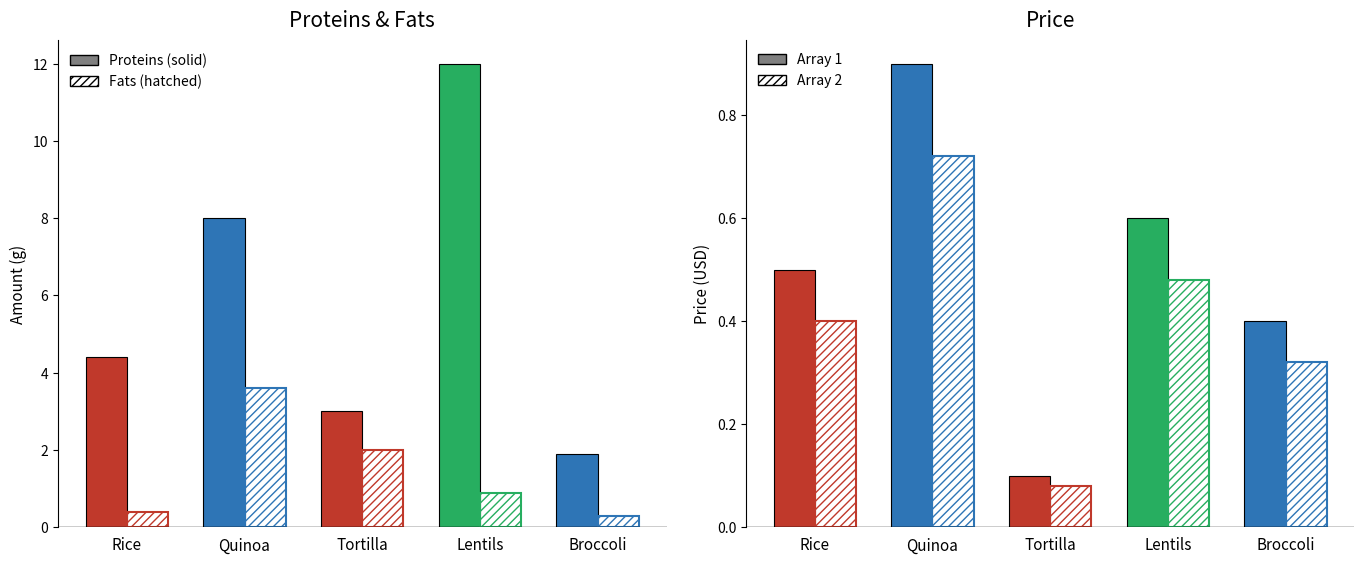

Reading left to right, what are all the values shown in this chart?

Proteins: Rice=4.4	Quinoa=8.0	Tortilla=3.0	Lentils=12.0	Broccoli=1.9
Fats: Rice=0.4	Quinoa=3.6	Tortilla=2.0	Lentils=0.9	Broccoli=0.3
Price (solid): Rice=0.5	Quinoa=0.9	Tortilla=0.1	Lentils=0.6	Broccoli=0.4
Price (hatched): Rice=0.4	Quinoa=0.7	Tortilla=0.1	Lentils=0.5	Broccoli=0.3